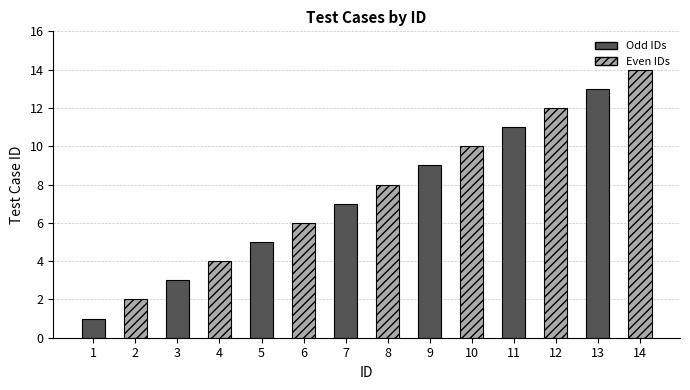

Which label corresponds to the smallest value in the chart?

1